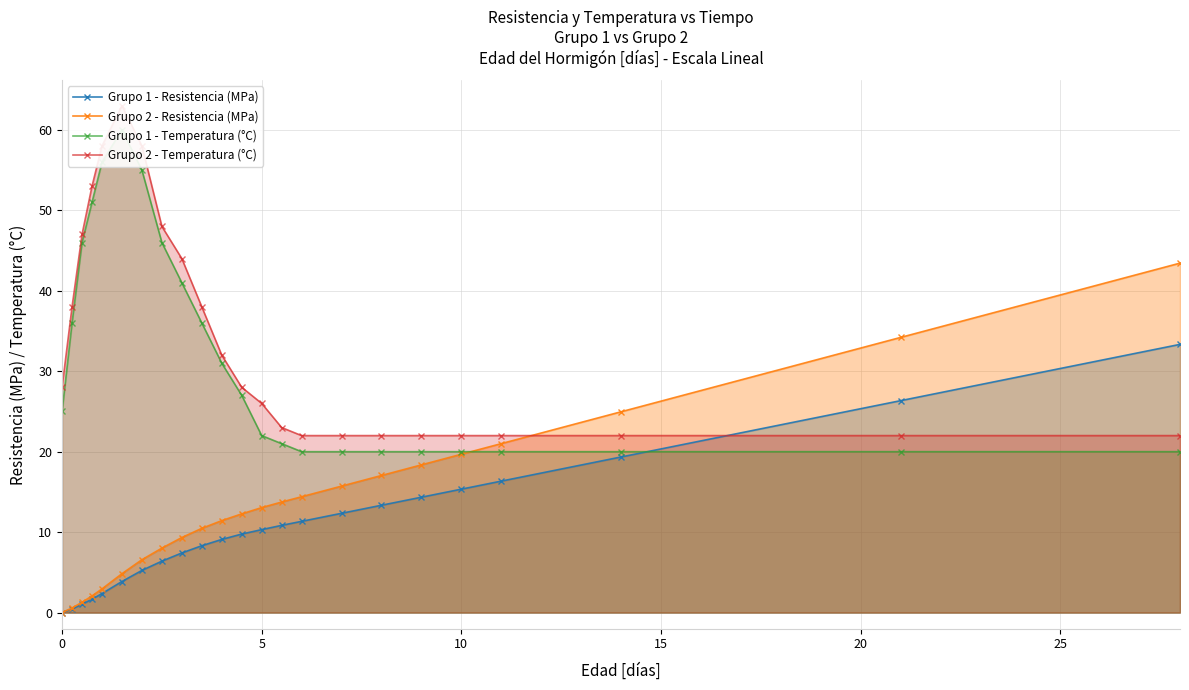

The value of Grupo 1 - Temperatura (°C) at 14 is 32.0. True or false?

False